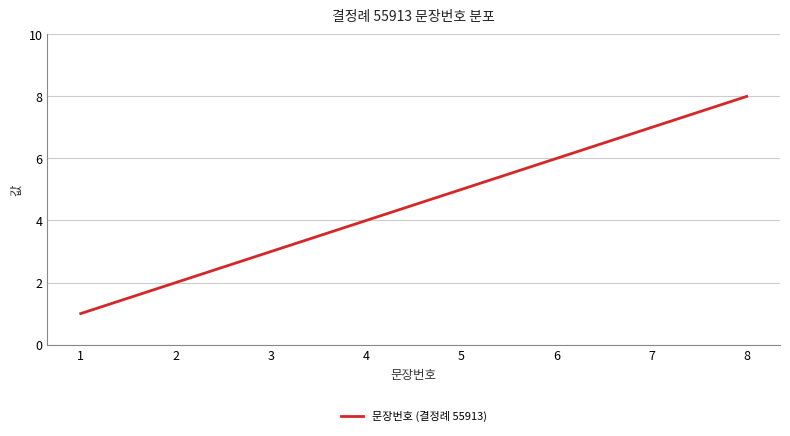

The chart shows a value of 4 at 4. True or false?

True